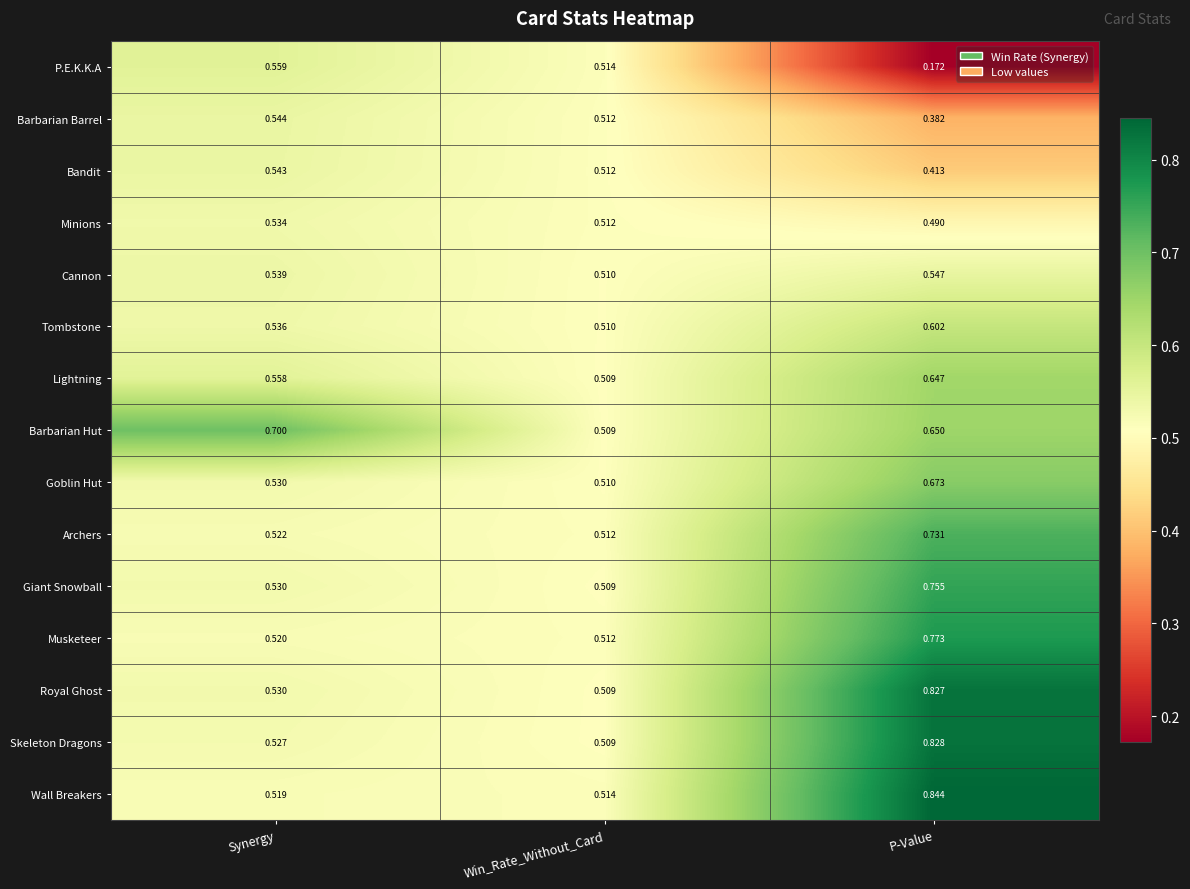

Rank the categories by Barbarian Hut value from lowest to highest.

Win_Rate_Without_Card, P-Value, Synergy